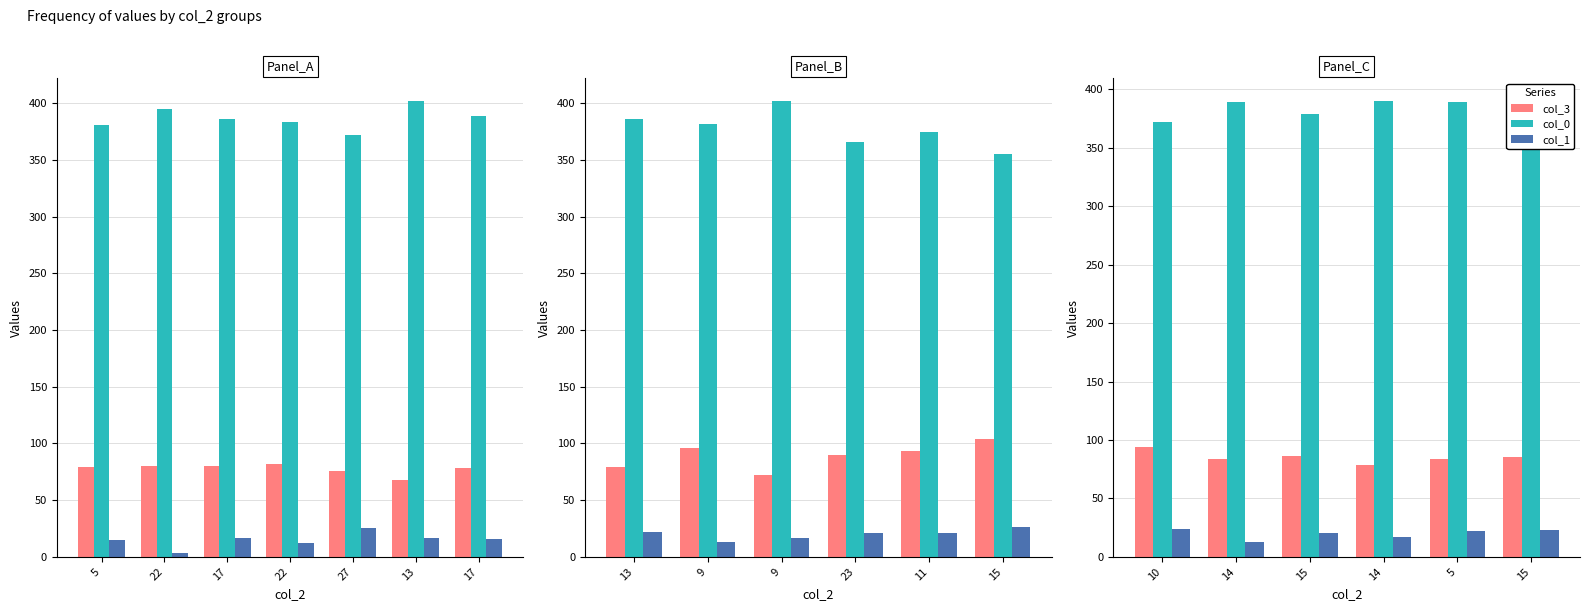

True or false: col_0 has a value of 646 at 14.

False